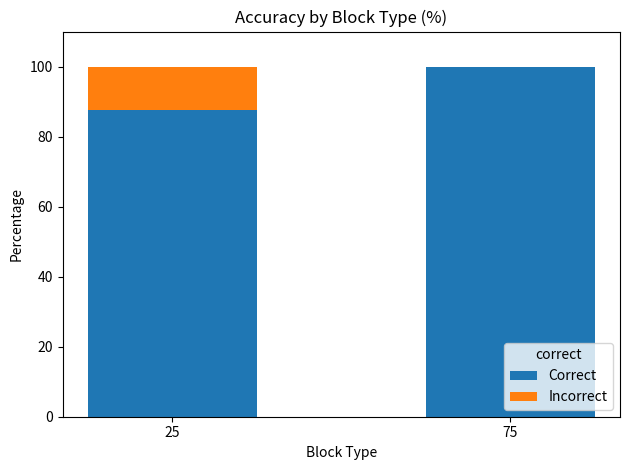

What is the maximum value for Correct?

100.0